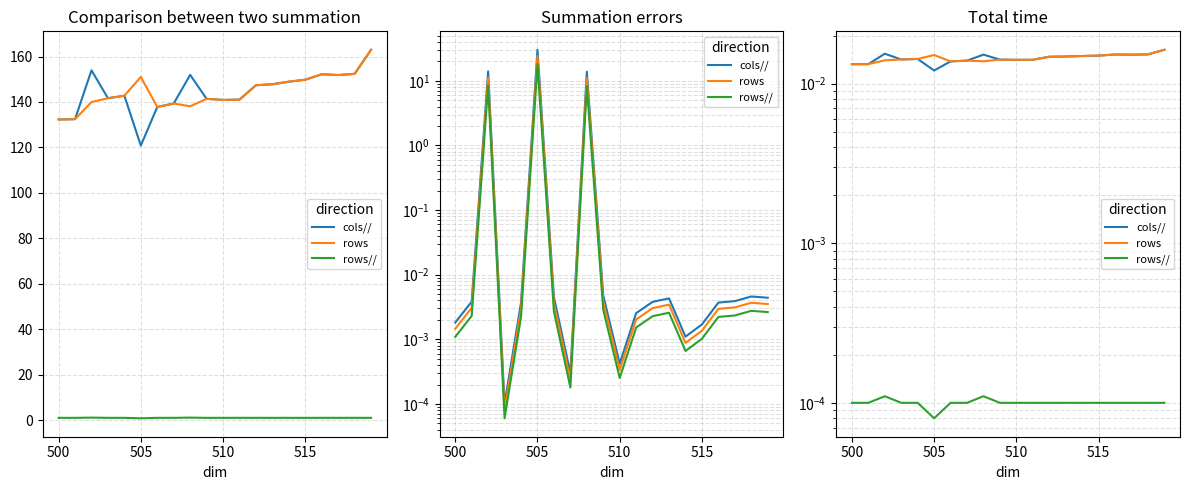

Is this an area chart (filled region under the line)?

No